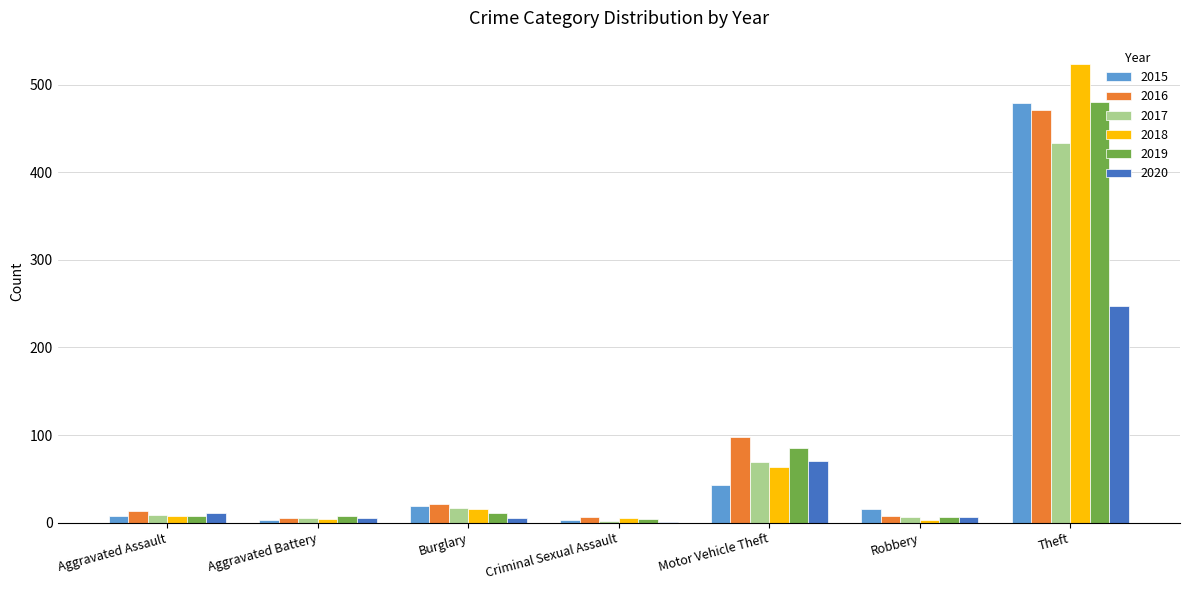

True or false: 2015 has a value of 15 at Robbery.

True